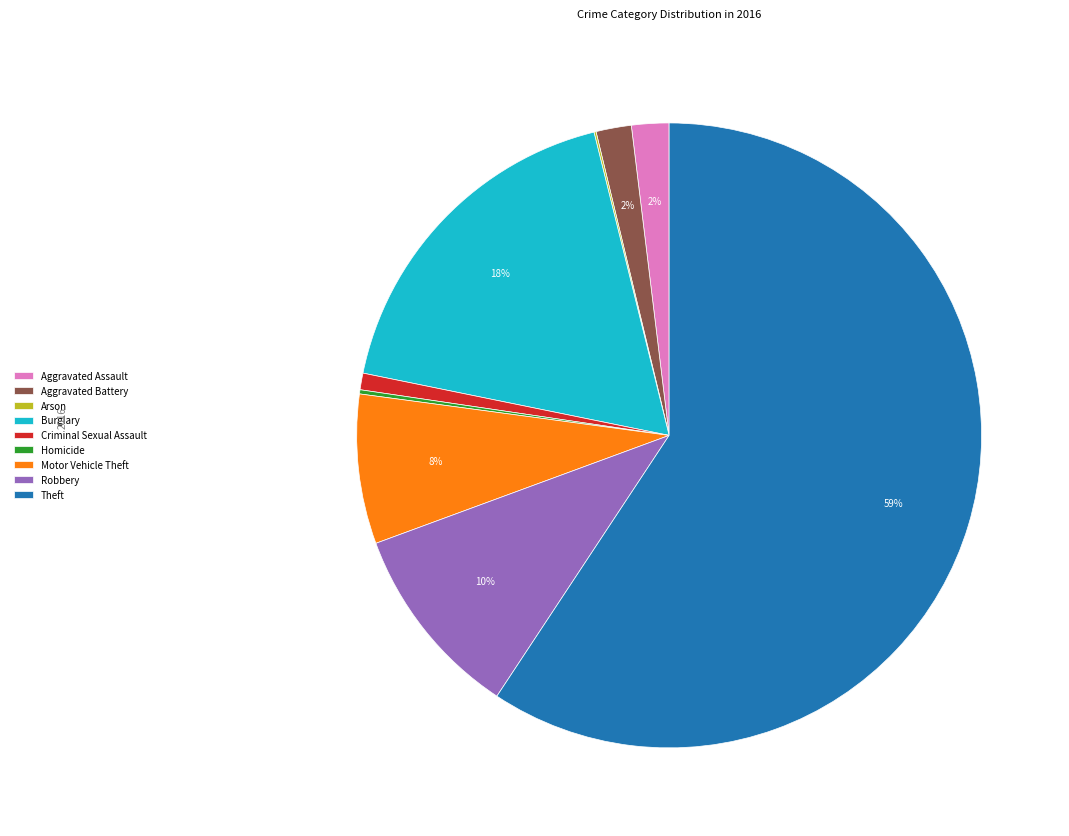

What percentage is the Criminal Sexual Assault slice, to the nearest percent?

1%